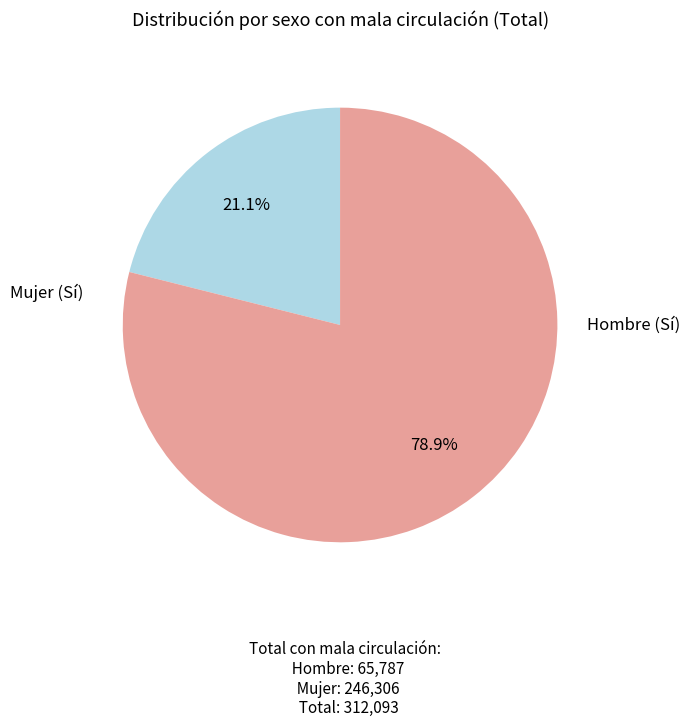

Is the sum of Hombre (Sí) and Mujer (Sí) greater than half?

Yes